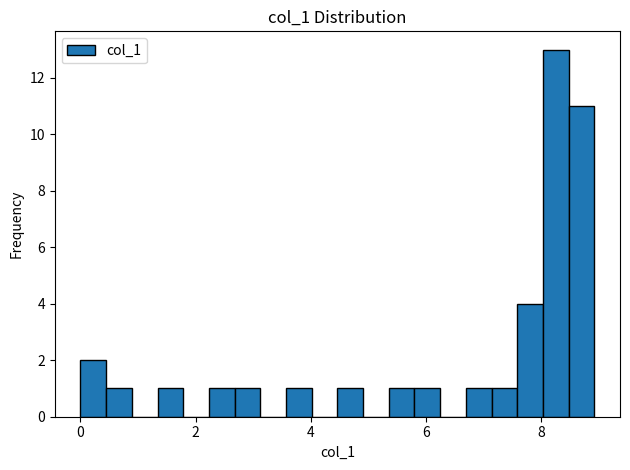

Read against the x-axis, roughly where is the centre of the tallest bar?

8.2